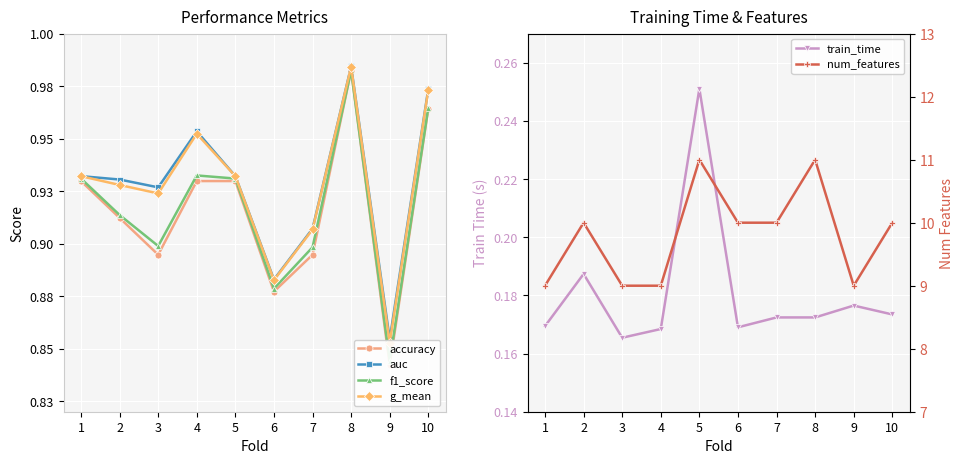

Reading right to left, what are all the values shown in this chart?

accuracy: 1.0	0.8	1.0	0.9	0.9	0.9	0.9	0.9	0.9	0.9
auc: 1.0	0.9	1.0	0.9	0.9	0.9	1.0	0.9	0.9	0.9
f1_score: 1.0	0.8	1.0	0.9	0.9	0.9	0.9	0.9	0.9	0.9
g_mean: 1.0	0.9	1.0	0.9	0.9	0.9	1.0	0.9	0.9	0.9
train_time: 0.2	0.2	0.2	0.2	0.2	0.3	0.2	0.2	0.2	0.2
num_features: 10.0	9.0	11.0	10.0	10.0	11.0	9.0	9.0	10.0	9.0